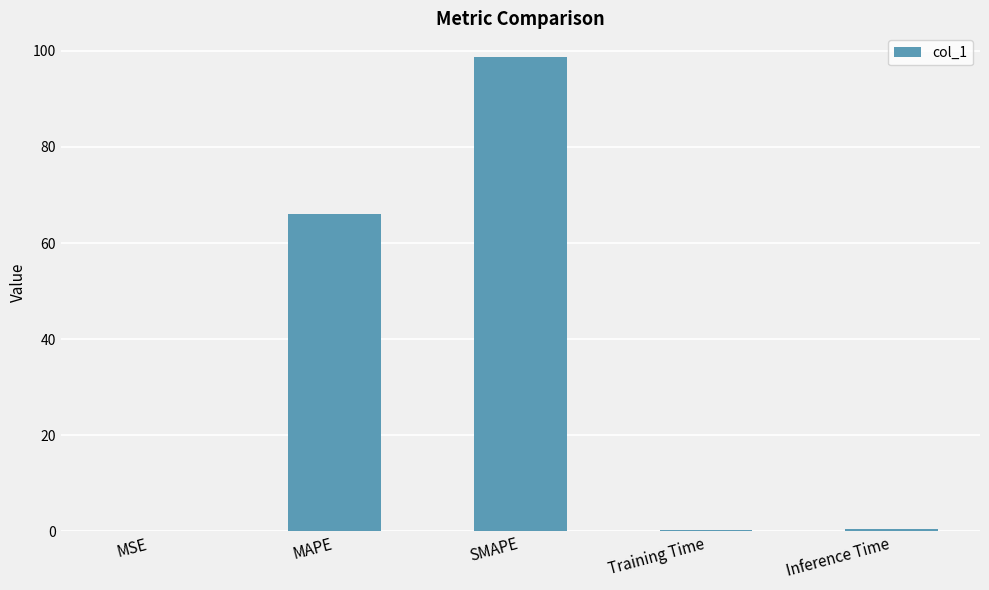

The value at SMAPE is 140.6. True or false?

False